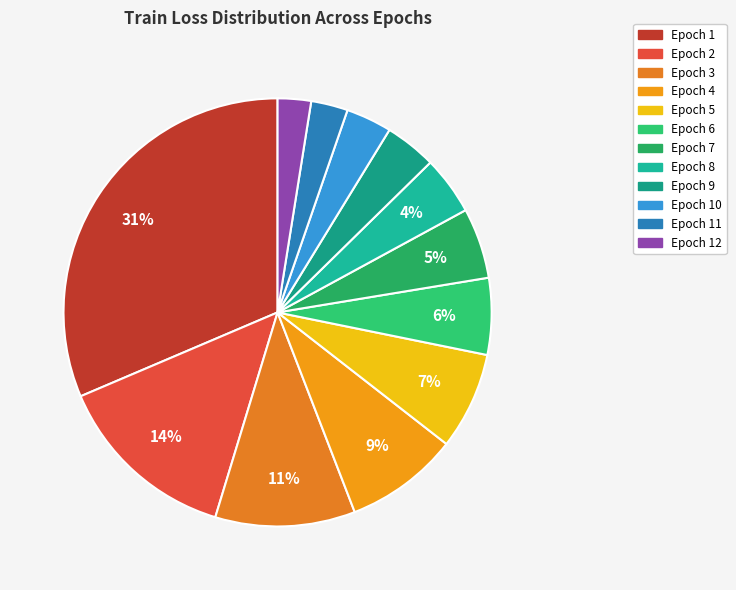

To the nearest percent, what percentage of the pie is Epoch 2?

14%